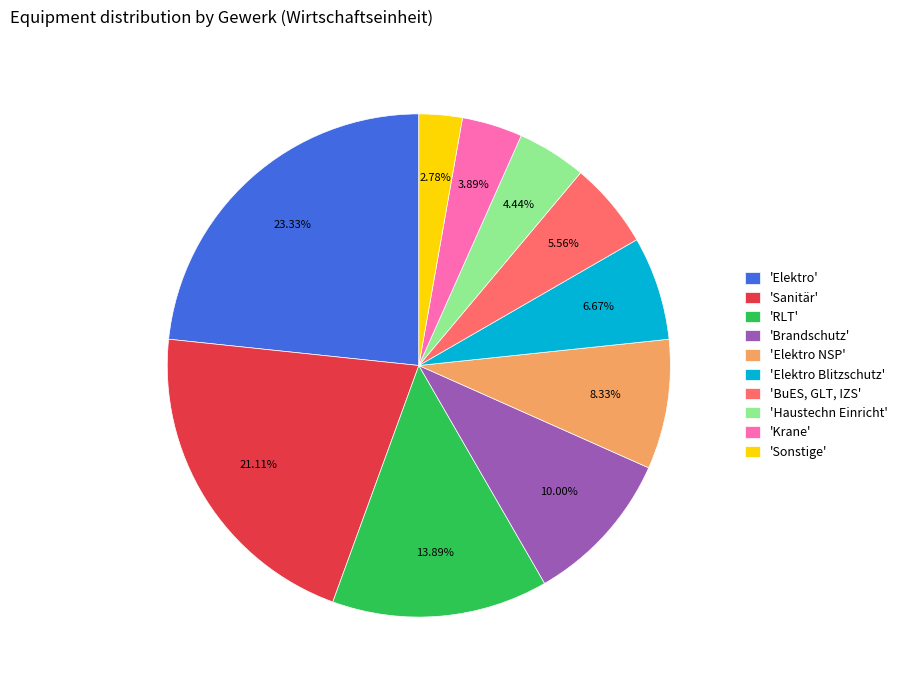

Is the sum of 'Sanitär' and 'Sonstige' greater than half?

No